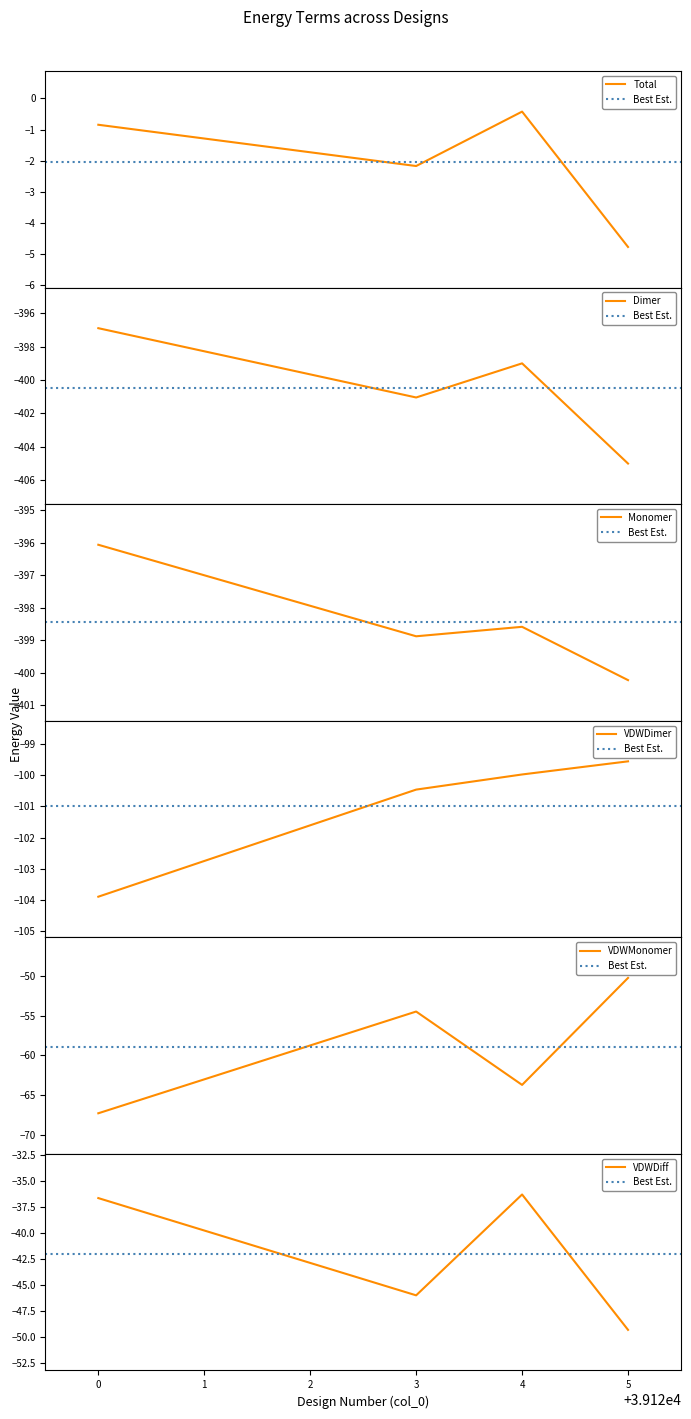

How many data points in Monomer are less than -398?

3